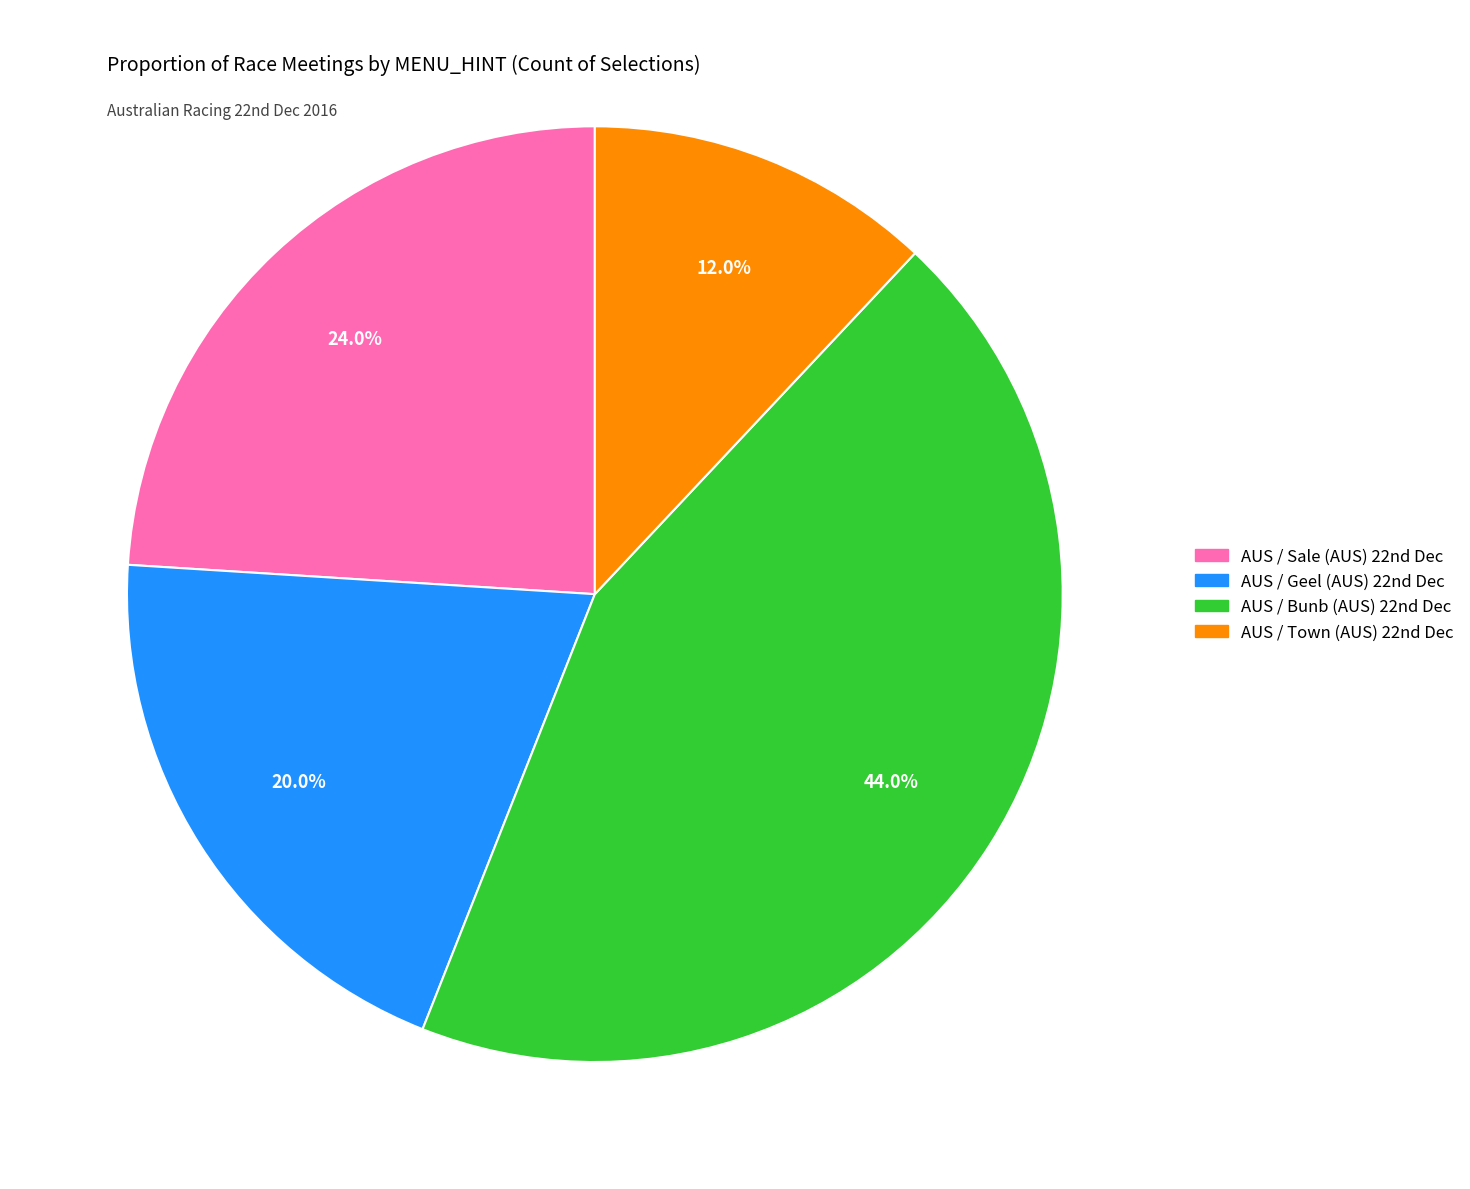

What is the largest slice in the pie chart?

AUS / Bunb (AUS) 22nd Dec